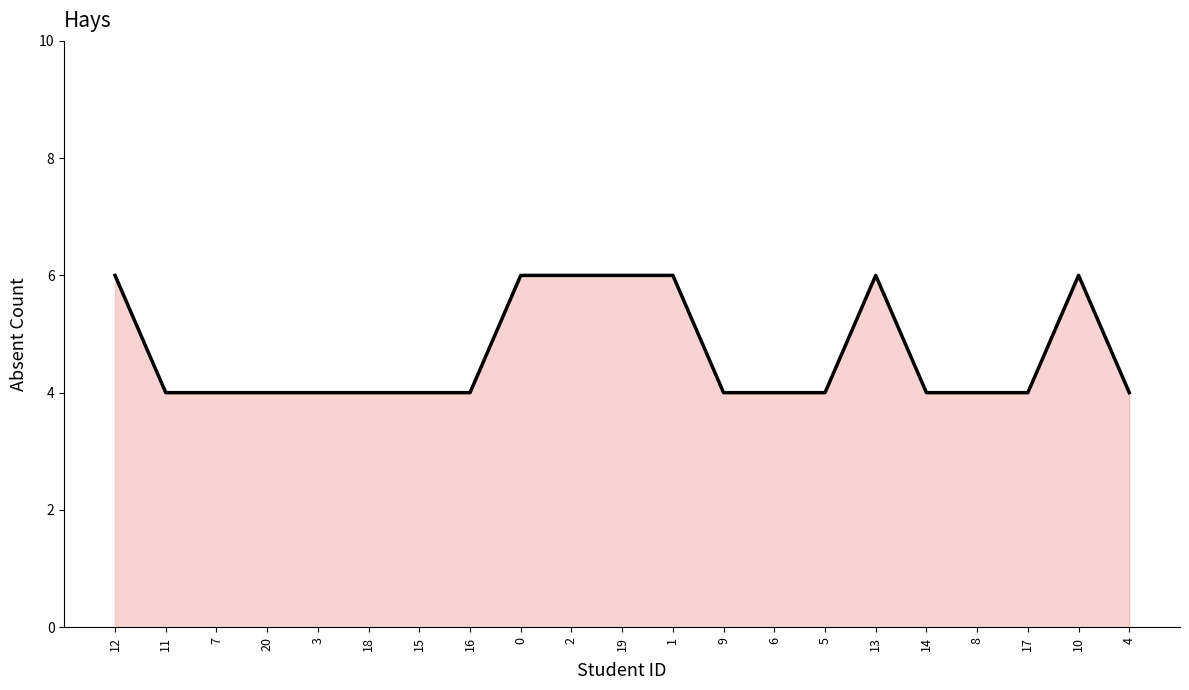

Is it true that the value at 20 is 4?

True